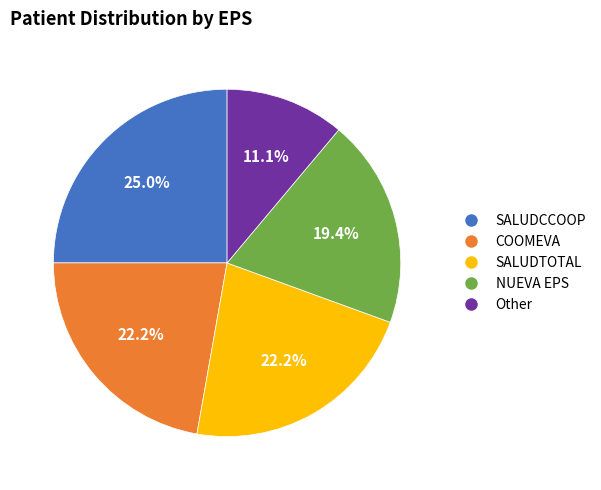

To the nearest percent, what portion does SALUDCCOOP represent?

25%